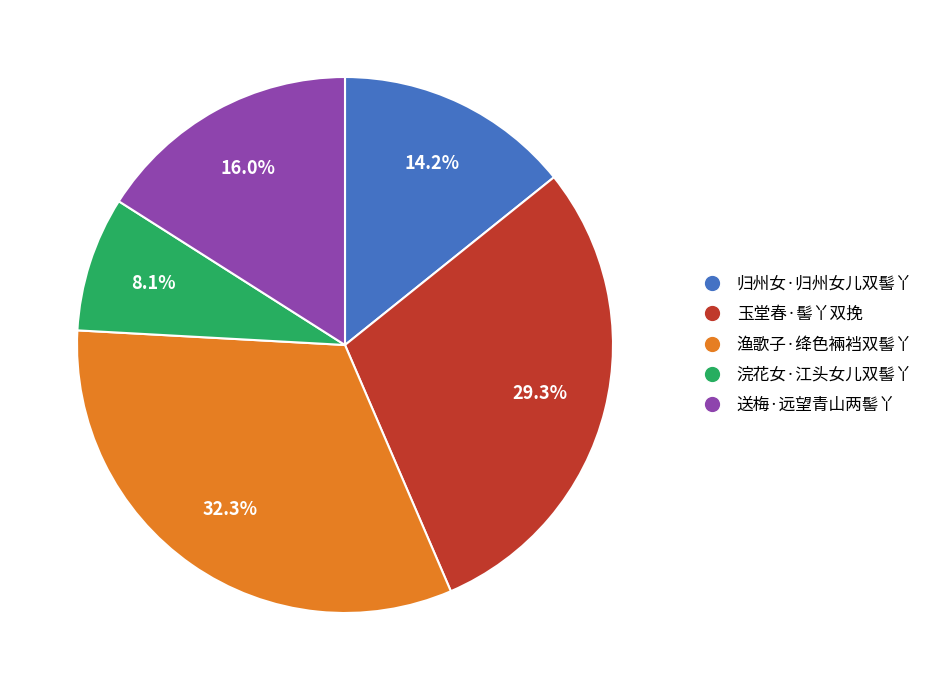

Combined, do 浣花女·江头女儿双髻丫 and 送梅·远望青山两髻丫 account for over 50%?

No